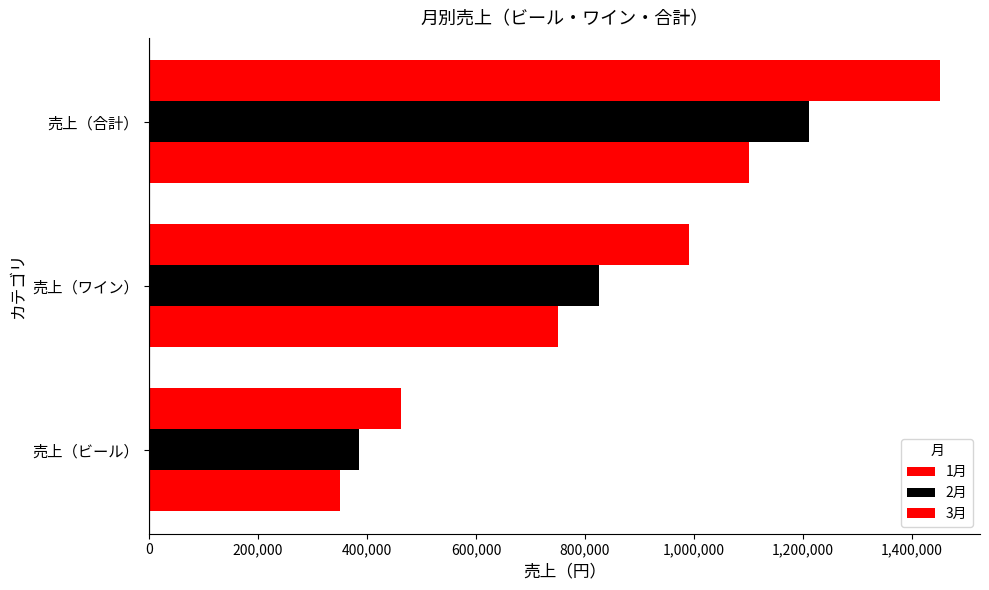

How many values in the 2月 series are below 825000?

1